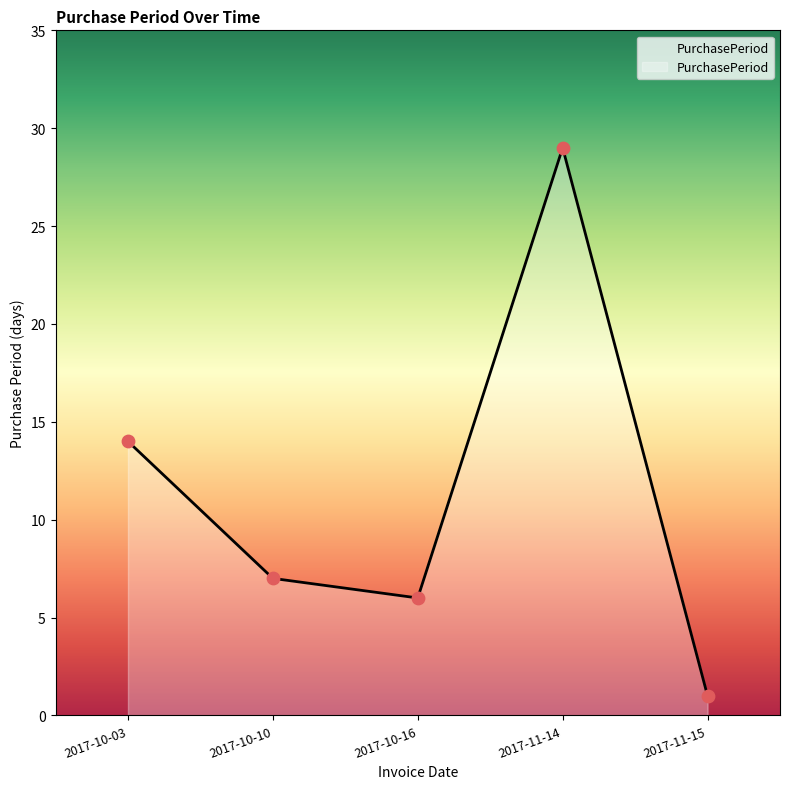

Between 2017-10-03 and 2017-10-16, which is larger?

2017-10-03